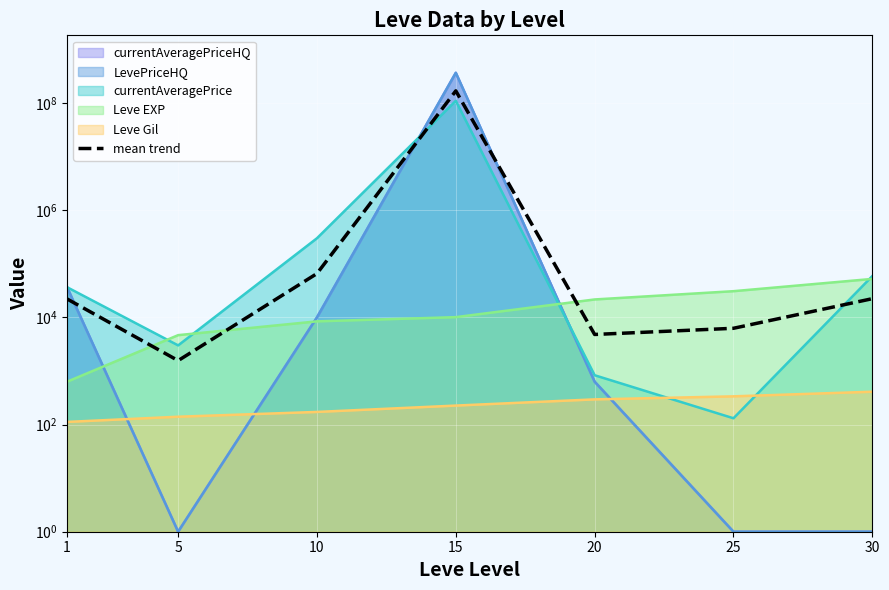

Reading left to right, what are all the values shown in this chart?

22081.4	1560.4	65720.4	168683805.2	4797.8	6257.8	22326.4